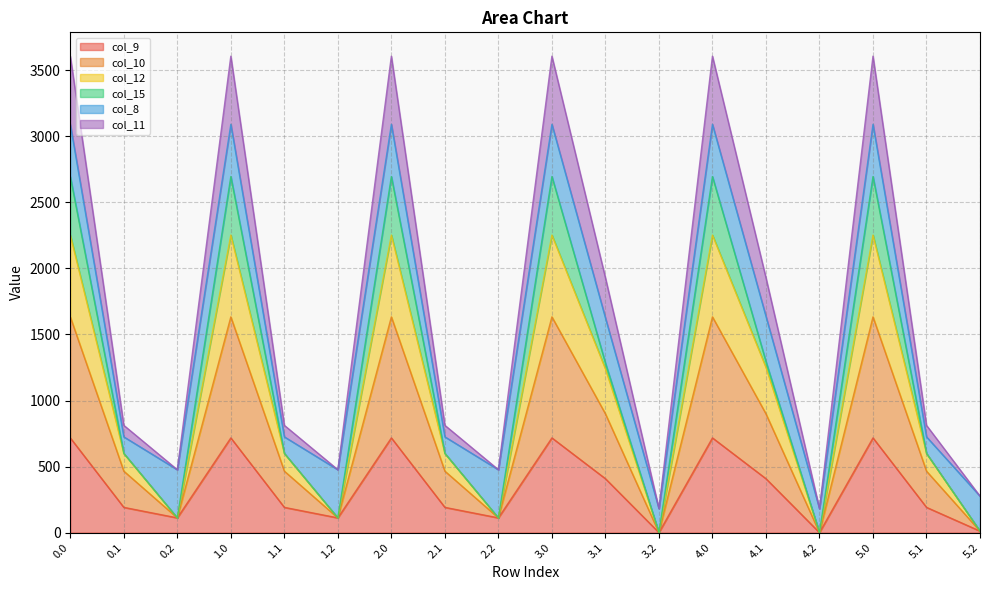

True or false: col_11 and col_12 intersect in this chart.

False